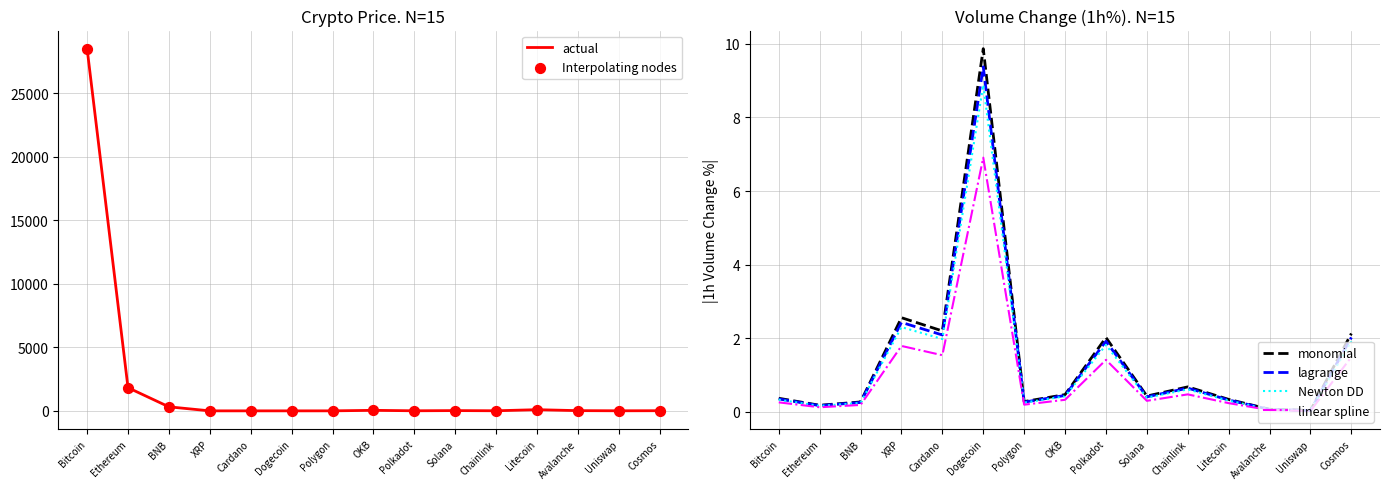

Which series has the widest spread of Y values?

actual